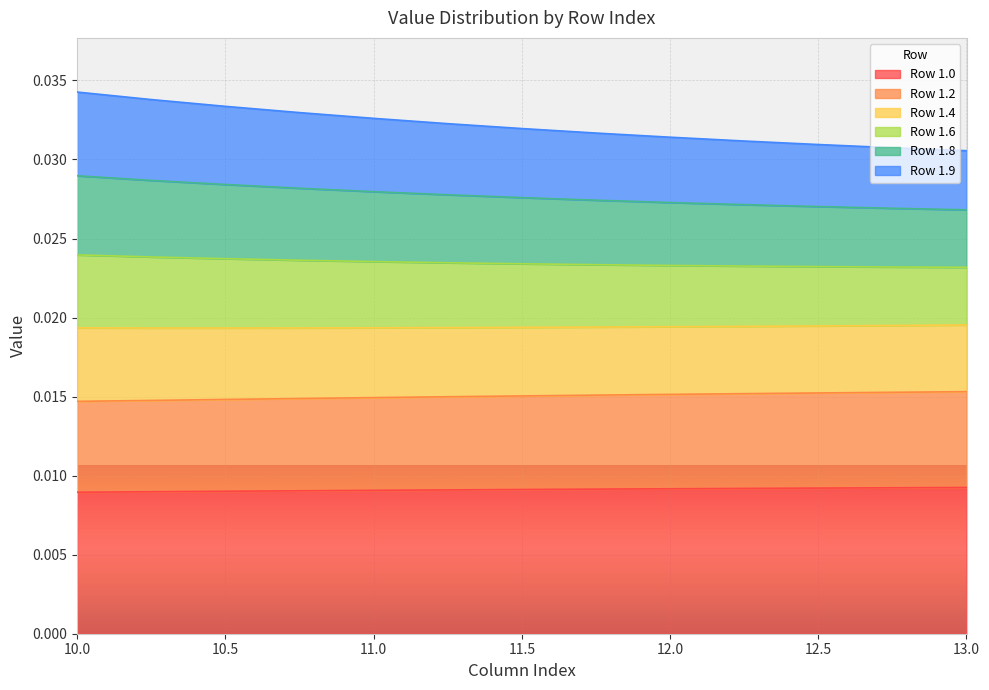

What is the sum of all 1.0 values?

0.1